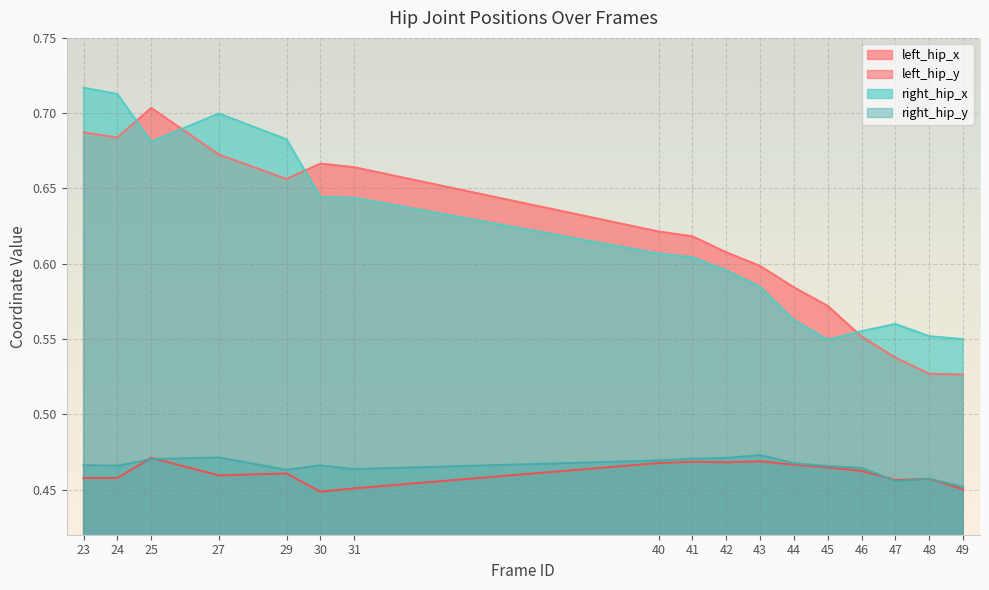

What is the total value across all series at 42?

2.1